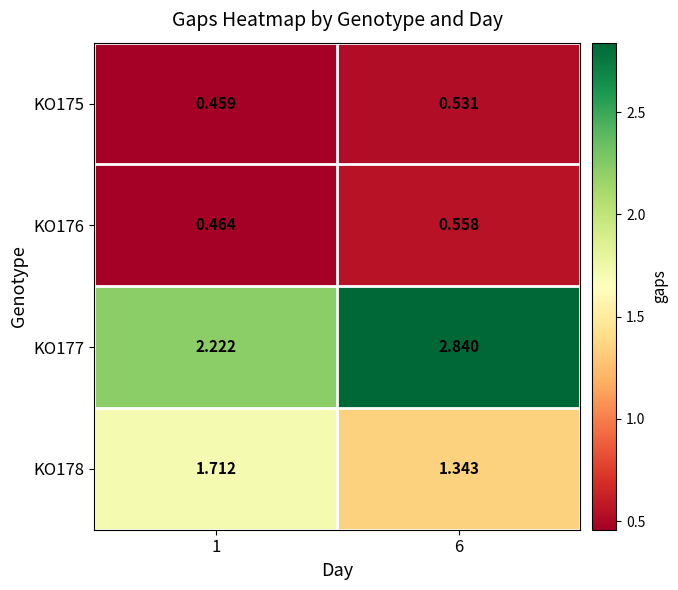

Is the value of KO177 at 1 greater than the value of KO176 at 1?

Yes